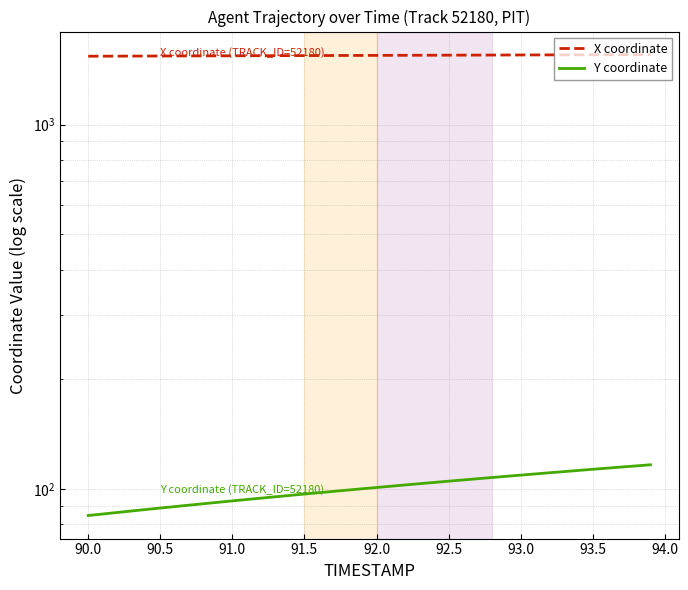

True or false: Y coordinate and X coordinate intersect in this chart.

False